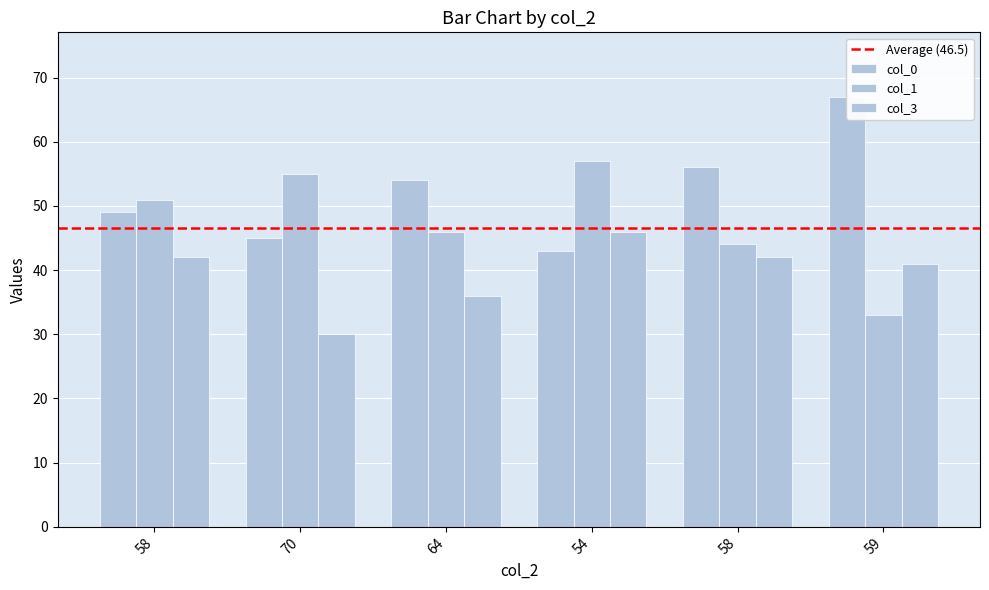

Count the number of data series in this chart.

3